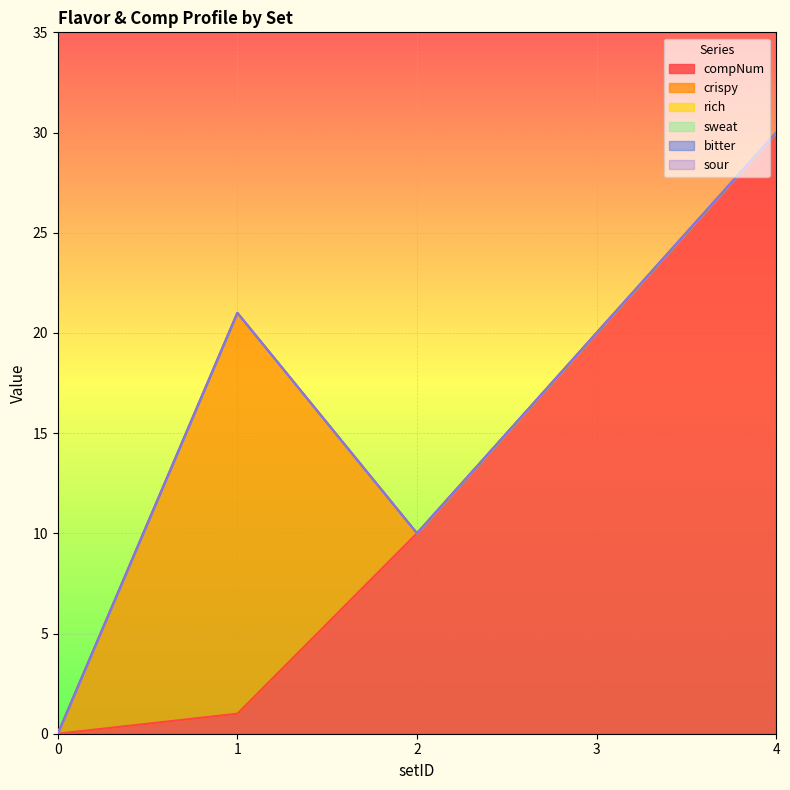

Which has a higher value, 0 or 2?

2